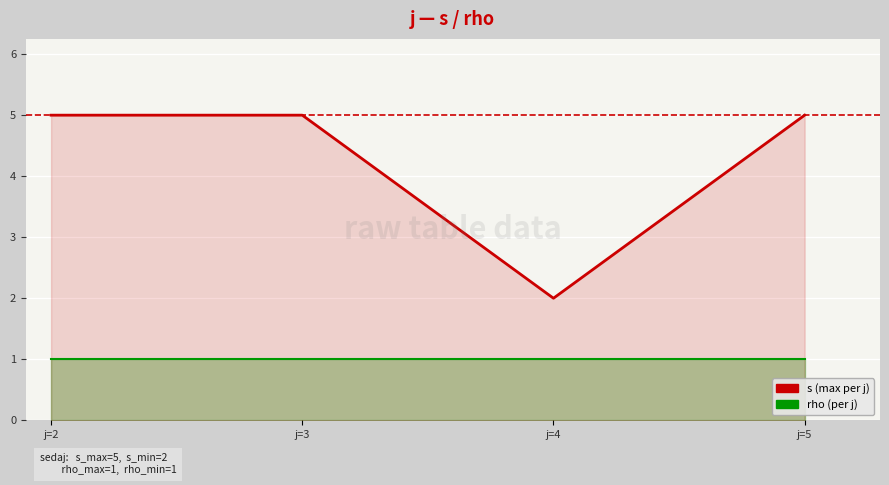

At how many categories does at least one series exceed 3?

3